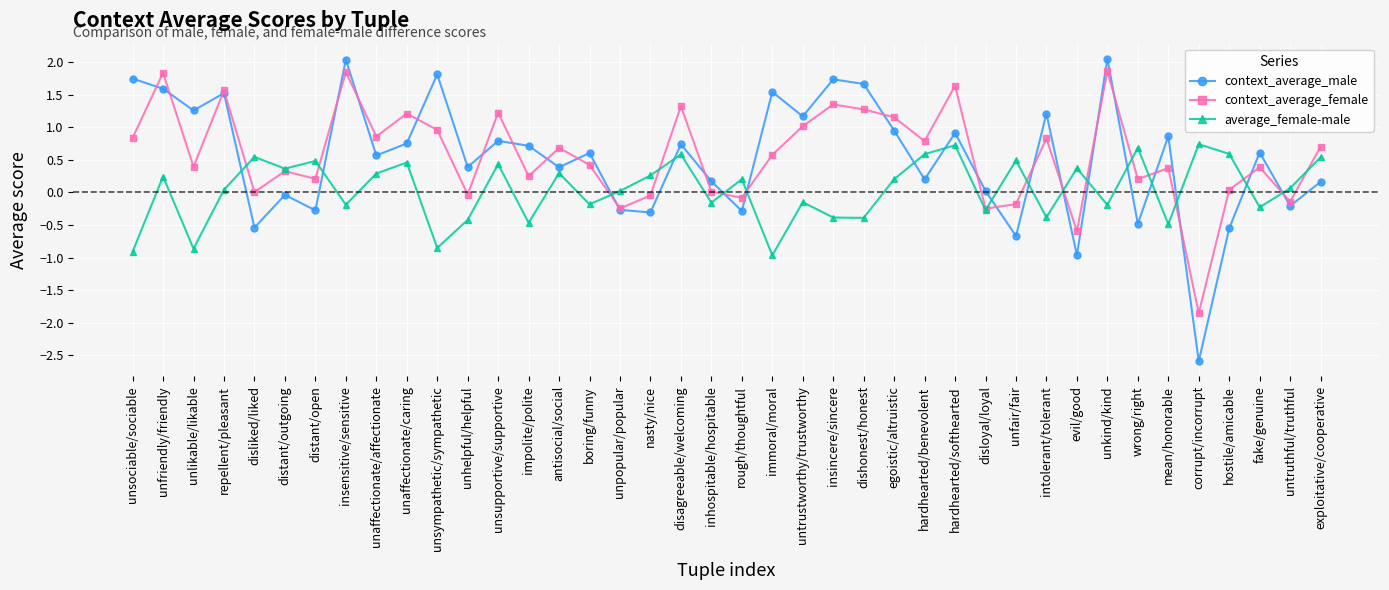

What is the difference between the second highest and second lowest values in the context_average_male series?

3.0